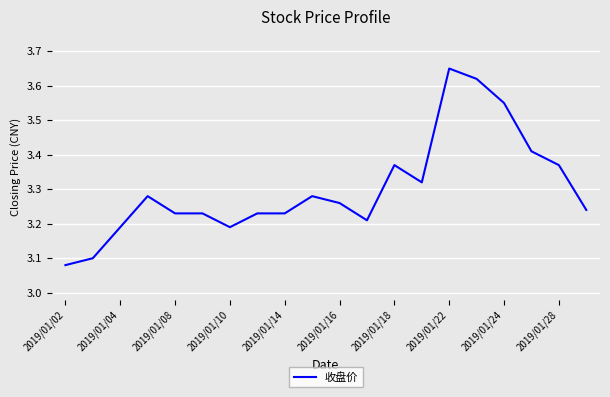

Count the number of data series in this chart.

1